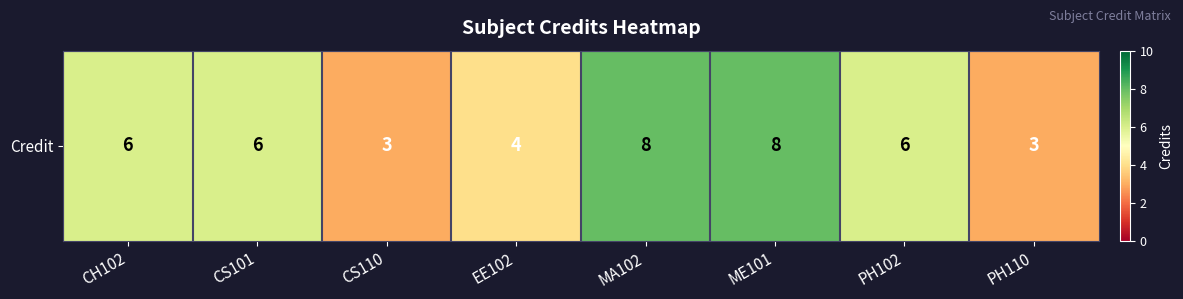

Reading left to right, extract all data points from this chart.

6	6	3	4	8	8	6	3